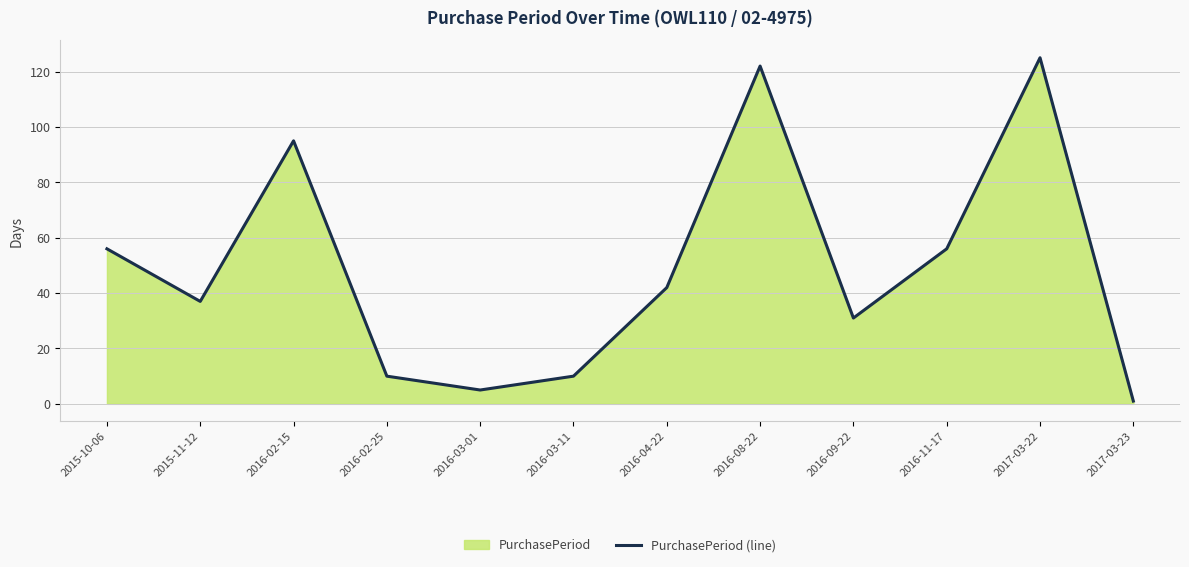

What is the average value?

49